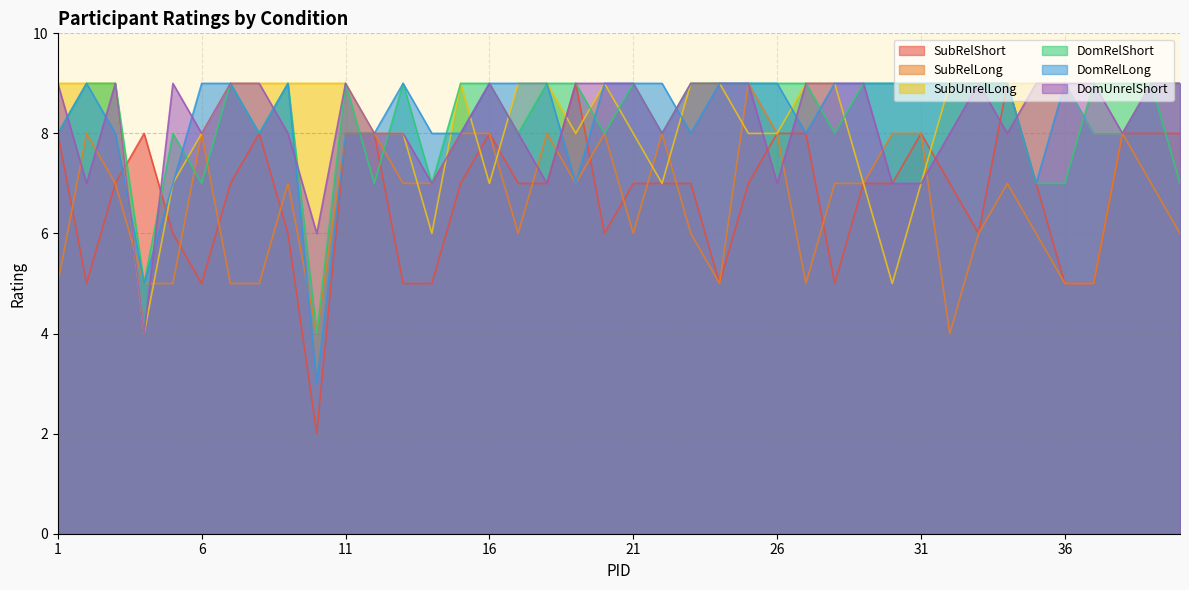

At which category is the sum across all series the highest?

11